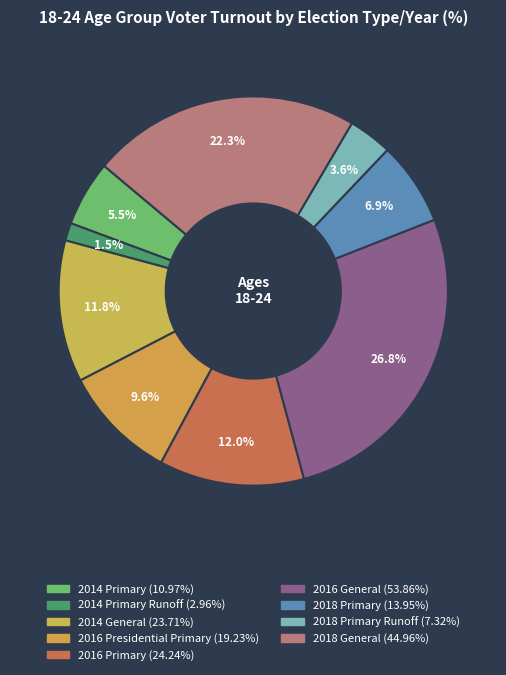

How many slices are in this pie chart?

9